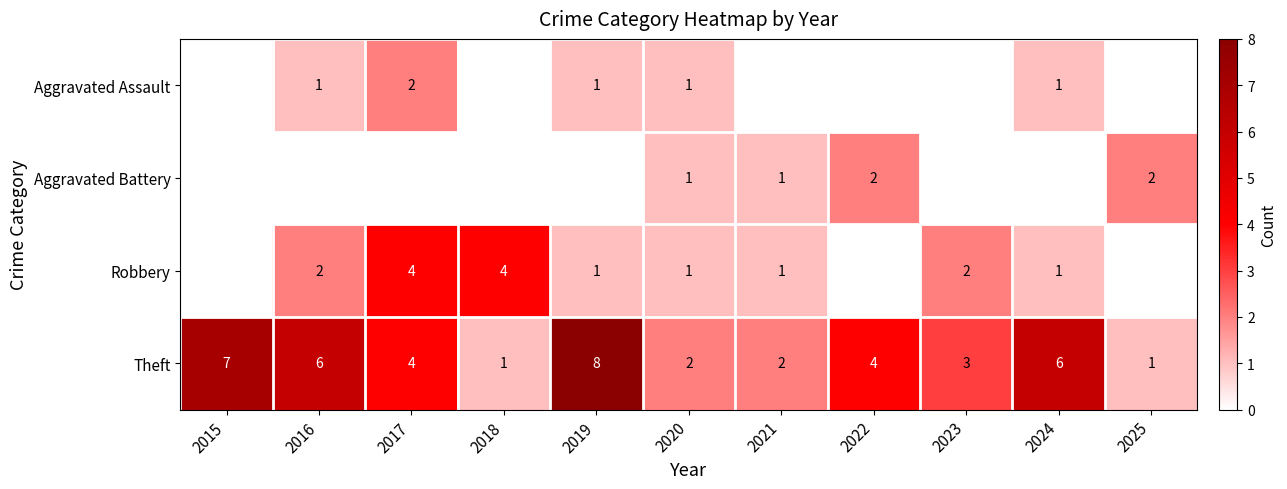

The value of Aggravated Battery at 2025 is 2. True or false?

True